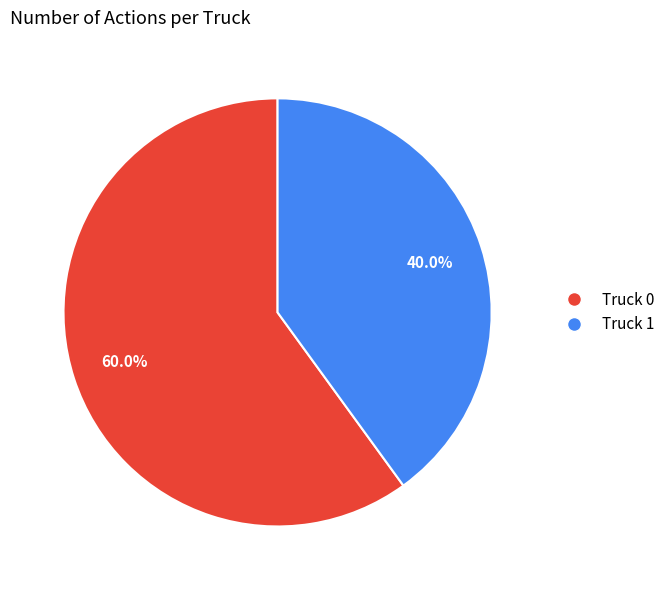

Rank the categories by value from lowest to highest.

Truck 1, Truck 0